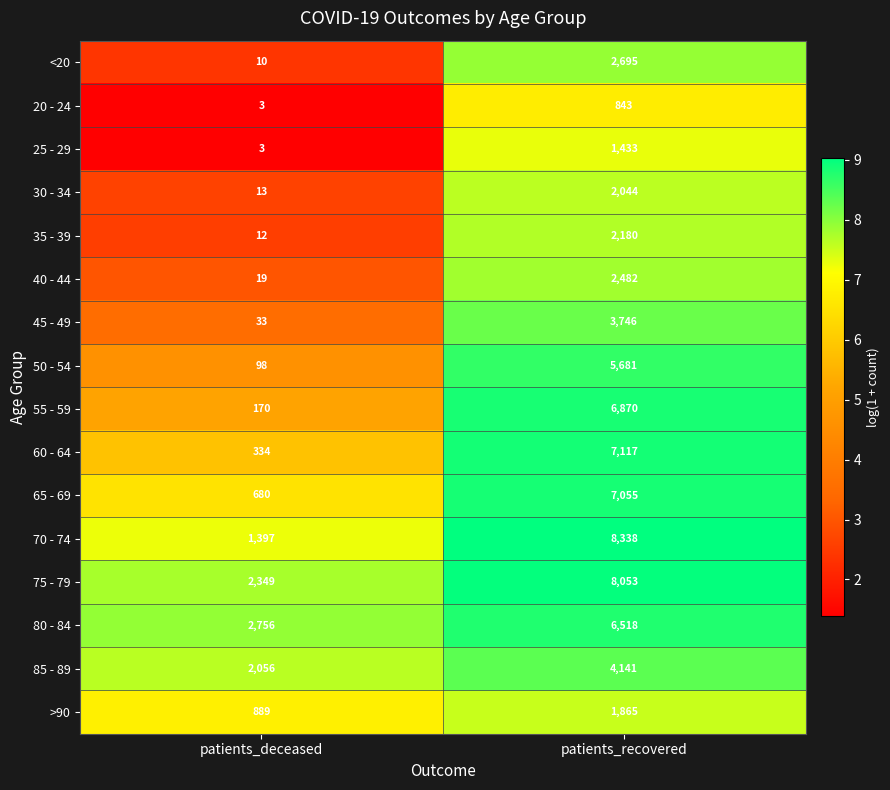

How many distinct data groups are displayed?

16